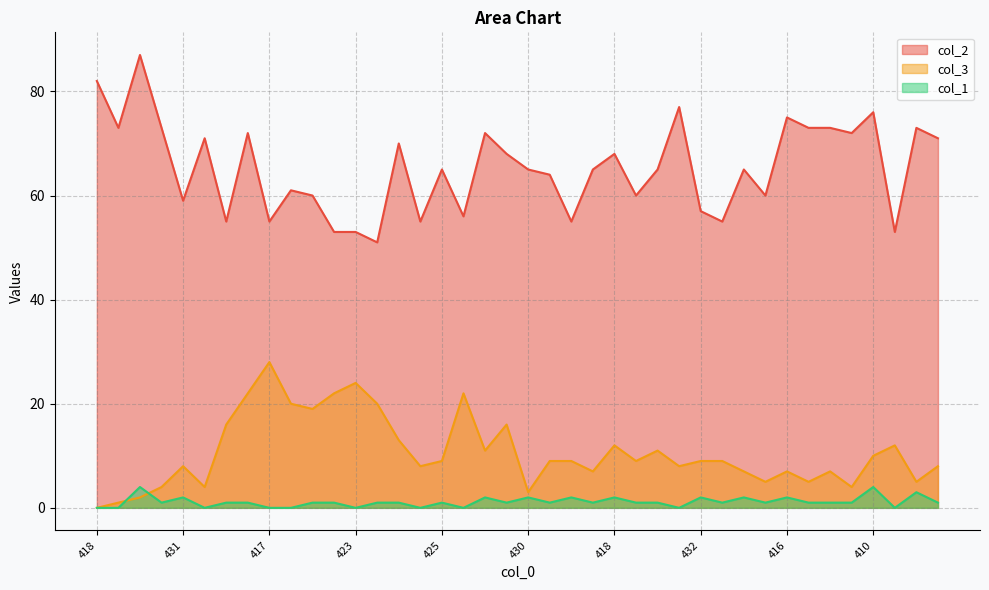

How many lines are shown in the chart?

3